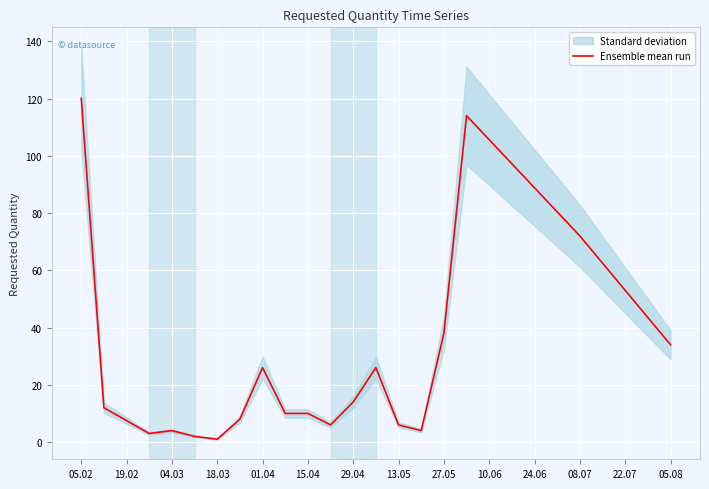

The Ensemble mean run series shows 6 at 13.05. True or false?

True